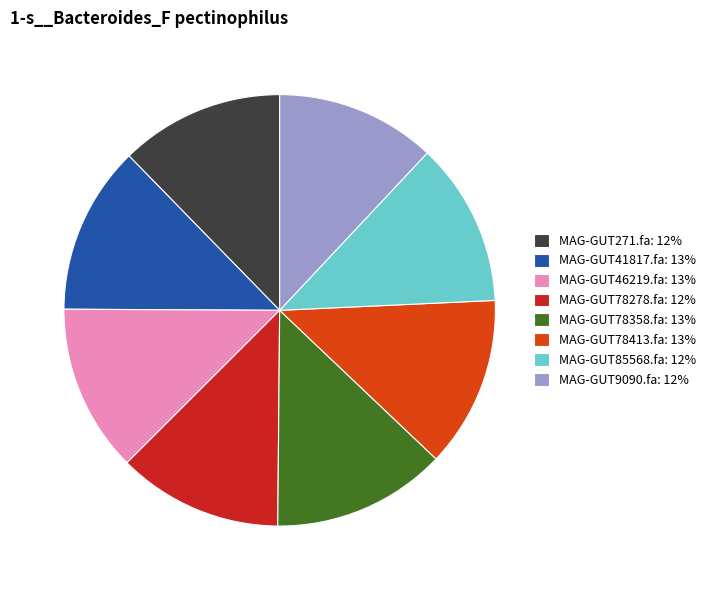

How many segments does this pie chart have?

8